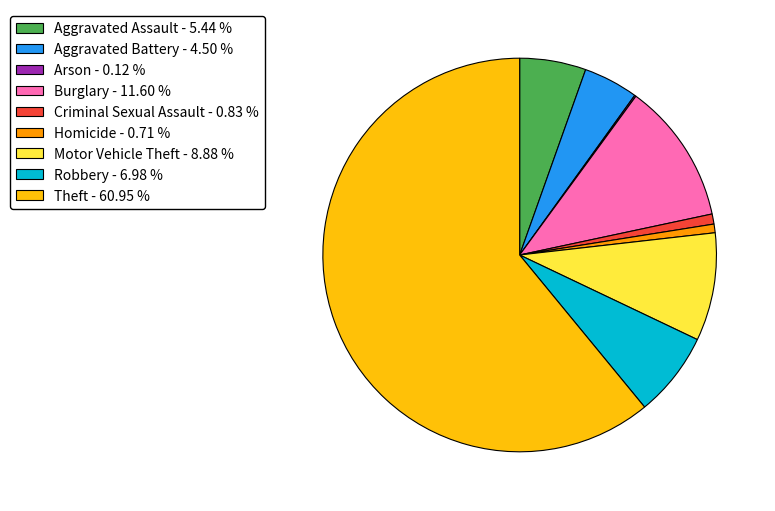

Combined, do Homicide - 0.71 % and Aggravated Assault - 5.44 % account for over 50%?

No